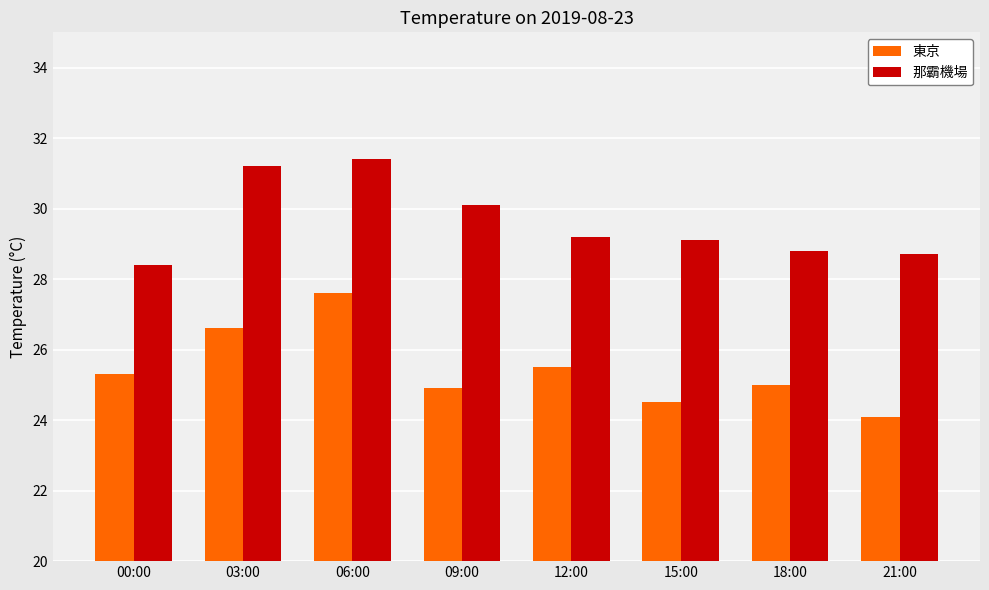

What is the maximum value for 東京?

27.6